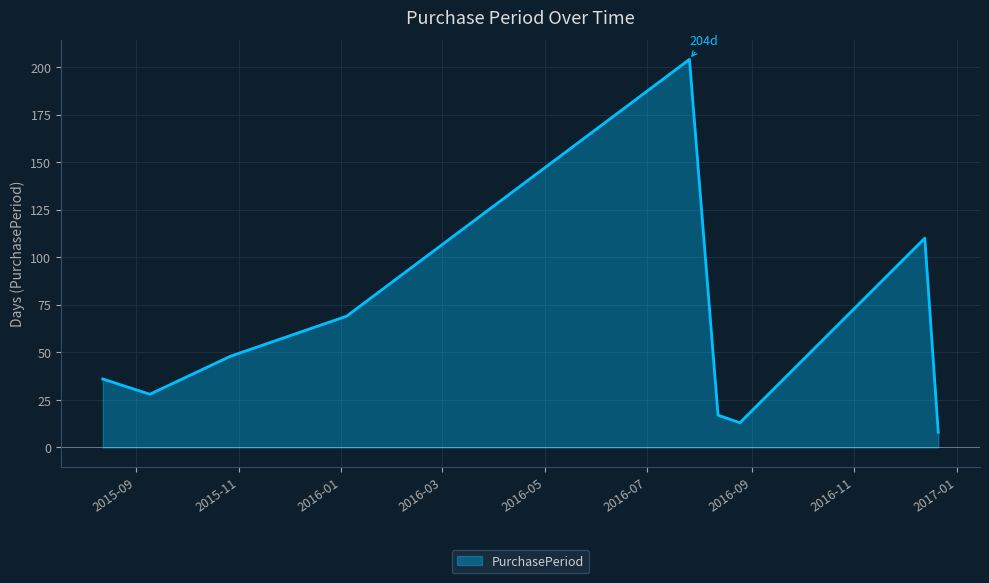

What is the smallest value displayed?

8